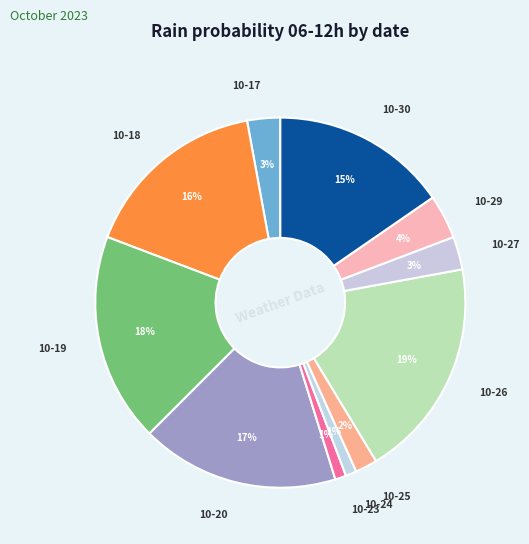

To the nearest percent, what is the average slice percentage?

9%